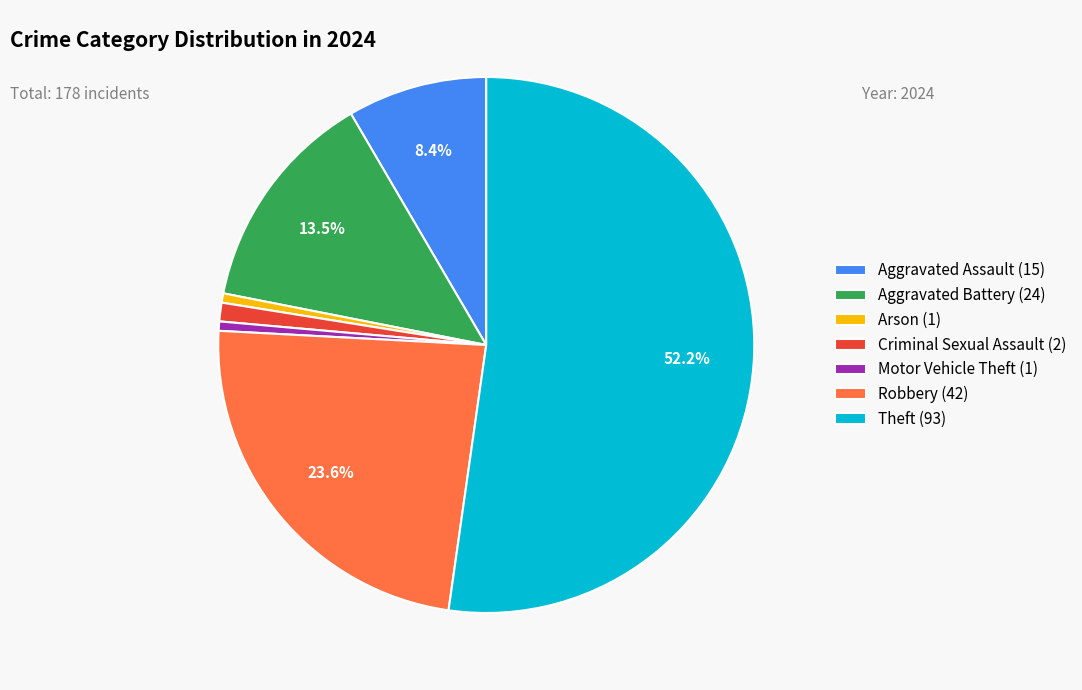

How much of the chart is everything except Theft (93)?

47.8%